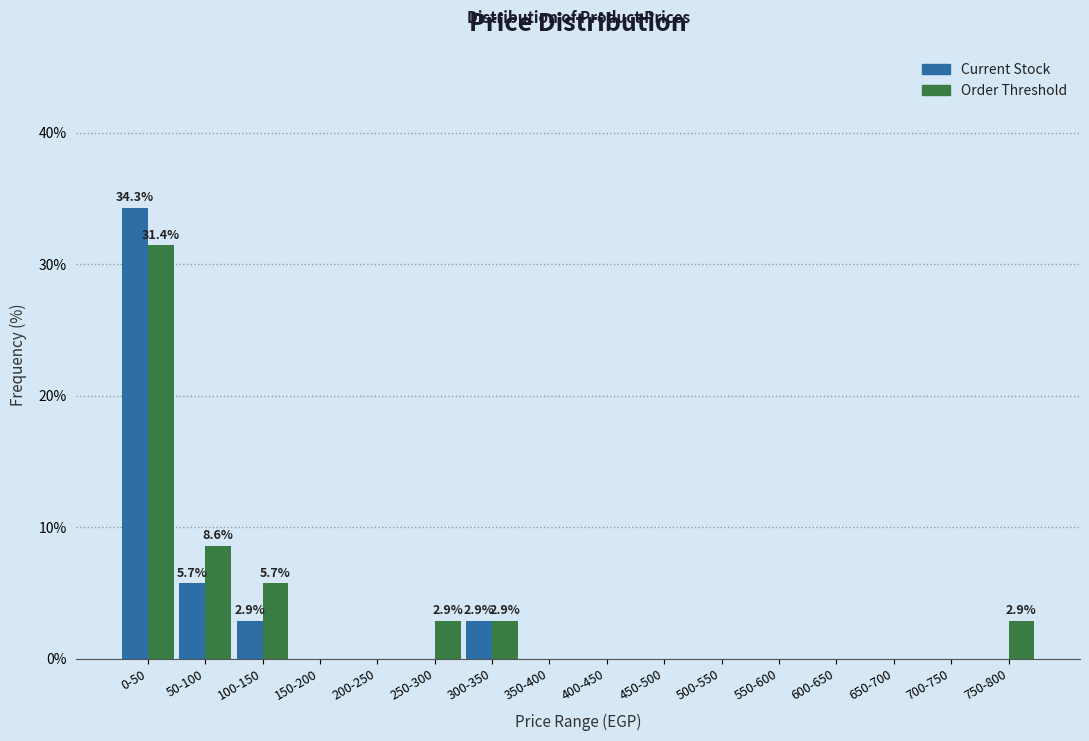

Is the value of Order Threshold at 250-300 greater than the value of Current Stock at 700-750?

Yes